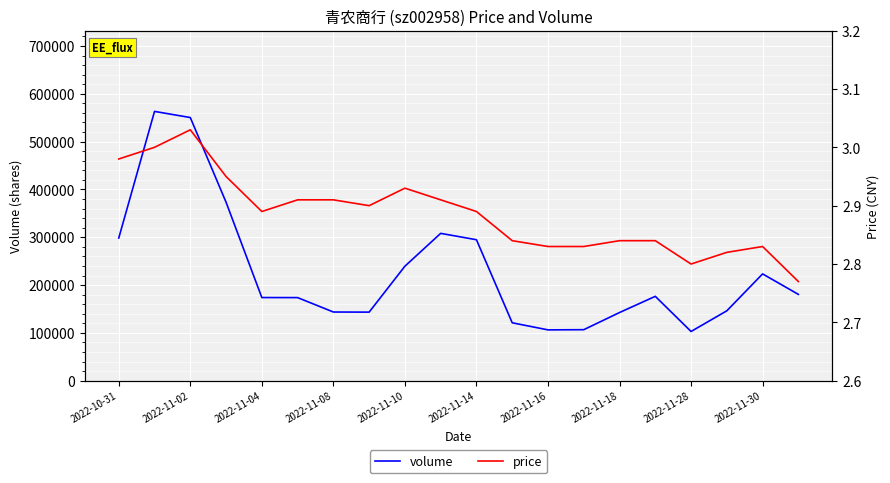

Rank the series by their maximum value, from lowest to highest.

price, volume